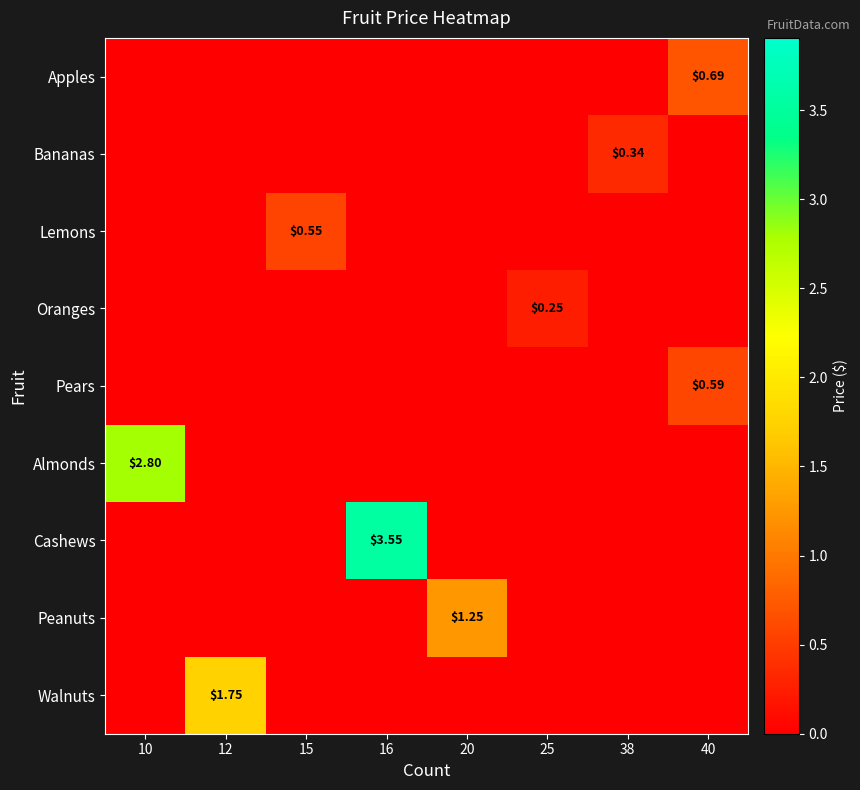

What is the total value across all series at 10?

2.8